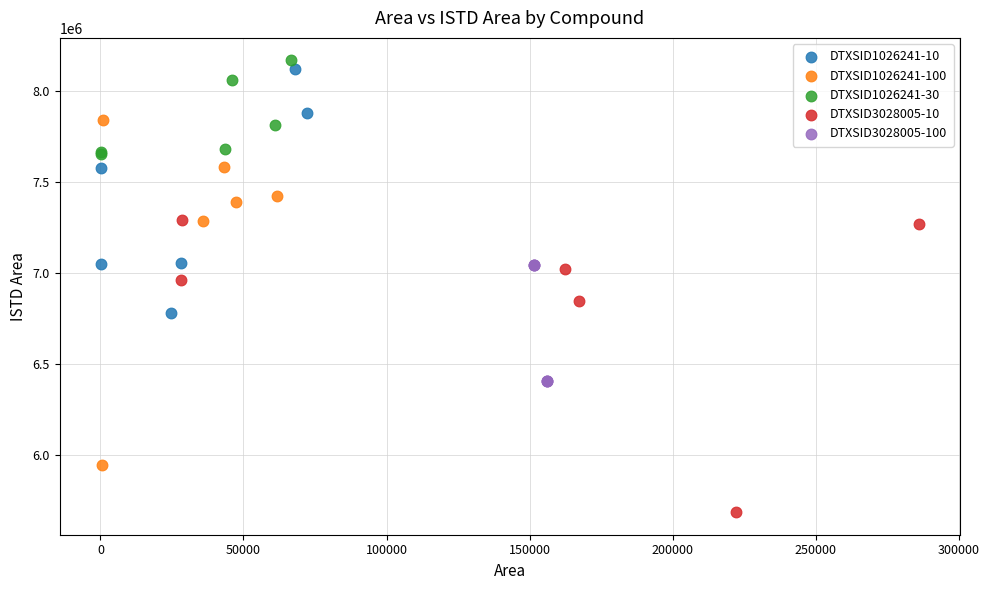

Which series has the widest spread of Y values?

DTXSID1026241-100